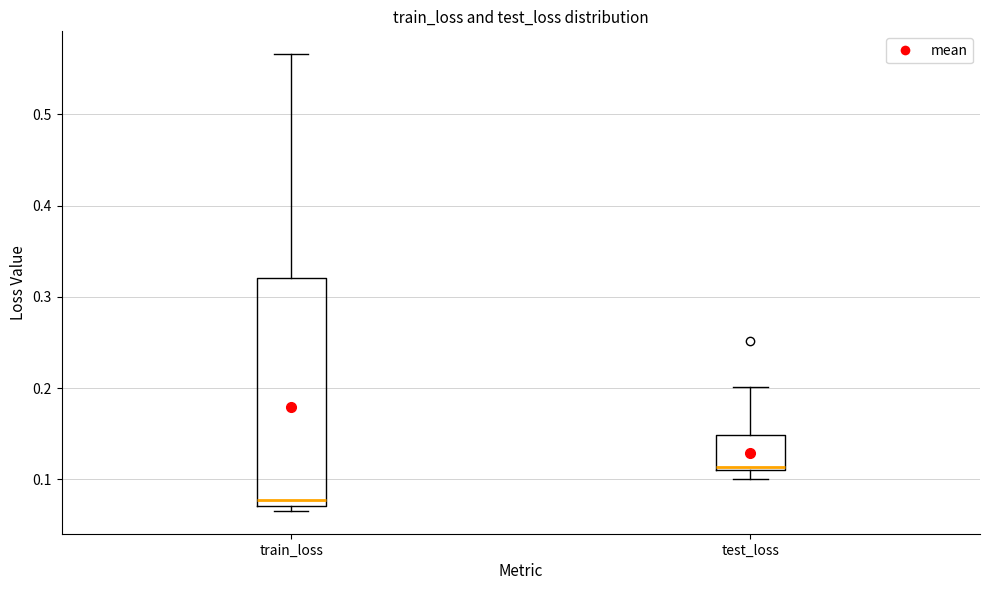

Reading left to right, transcribe this box plot: for each box, give where its median line is, the range the box spans, and where its two whiskers end, as read against the y-axis. The values are not printed on the chart, so give them approximately, as read against the axis.

train_loss: median 0.08, box 0.07 to 0.32, whiskers 0.07 (just below the box's lower edge) to 0.57
test_loss: median 0.11, box 0.11 to 0.15, whiskers 0.10 to 0.20